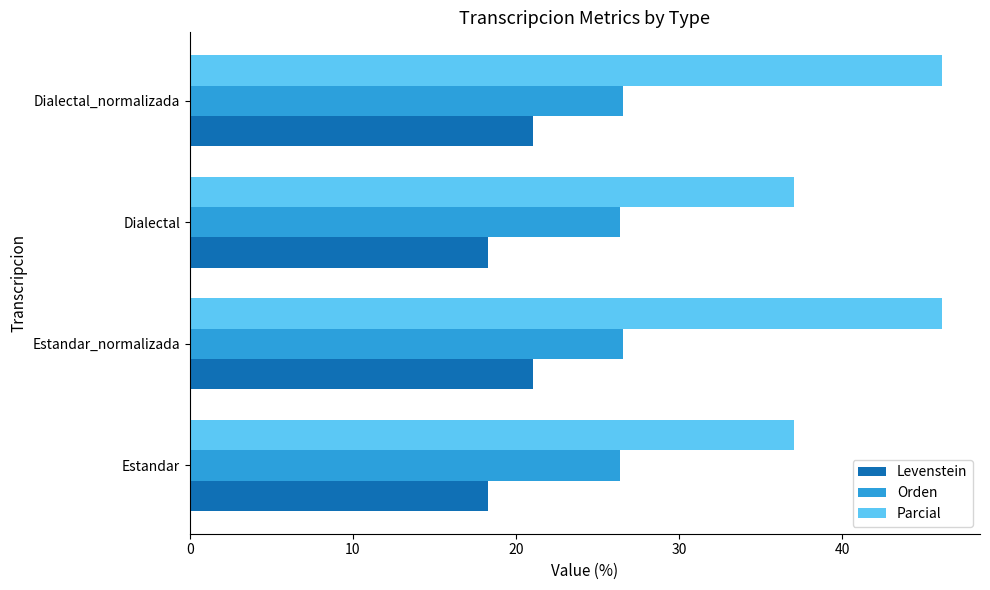

What is the difference between the second highest and second lowest values in the Parcial series?

9.1